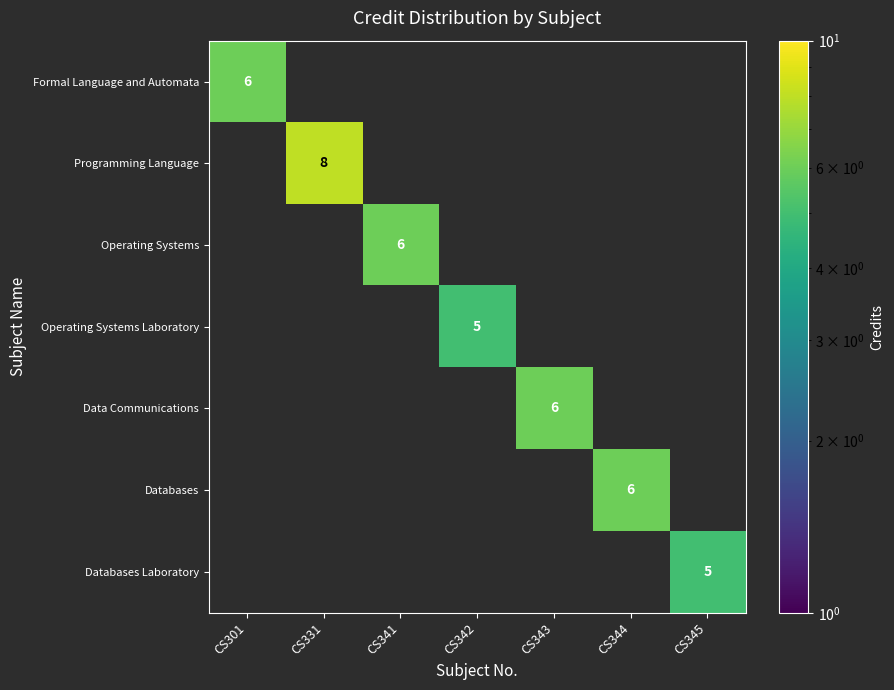

How many distinct data groups are displayed?

7